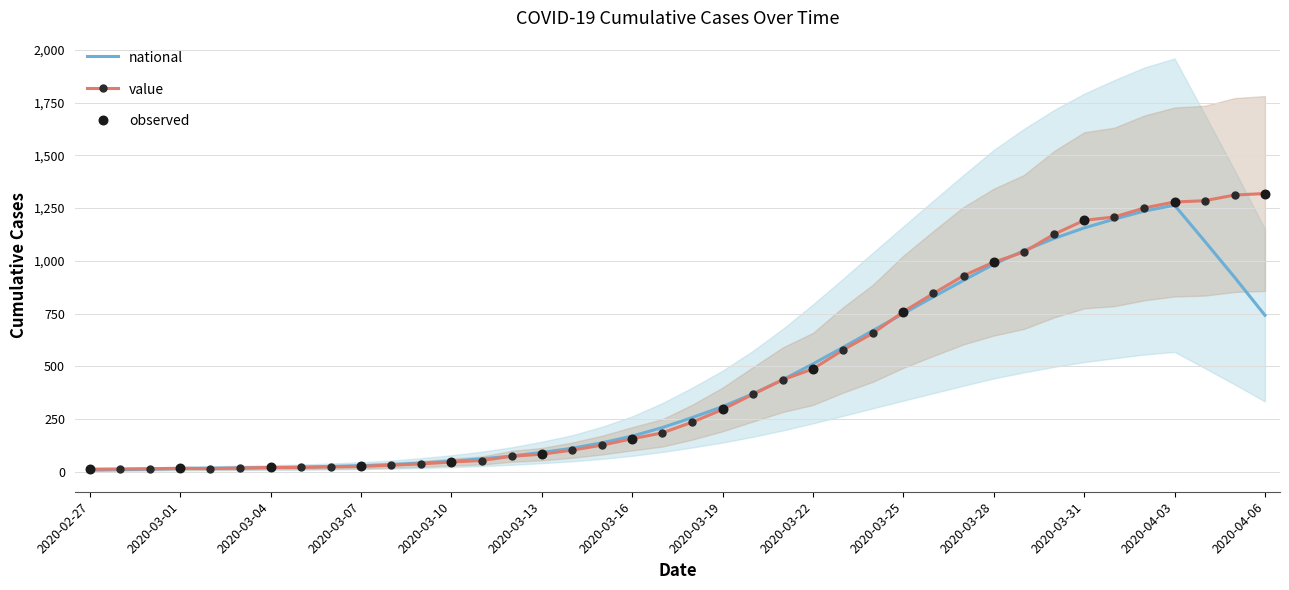

What is the change in value from 2020-03-04 to 2020-03-17?

+164